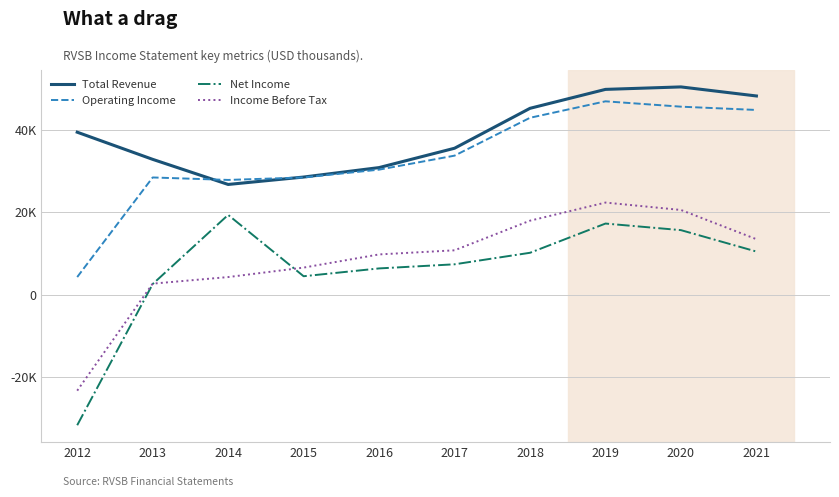

What is the difference between the second highest and minimum values in the Operating Income series?

41400